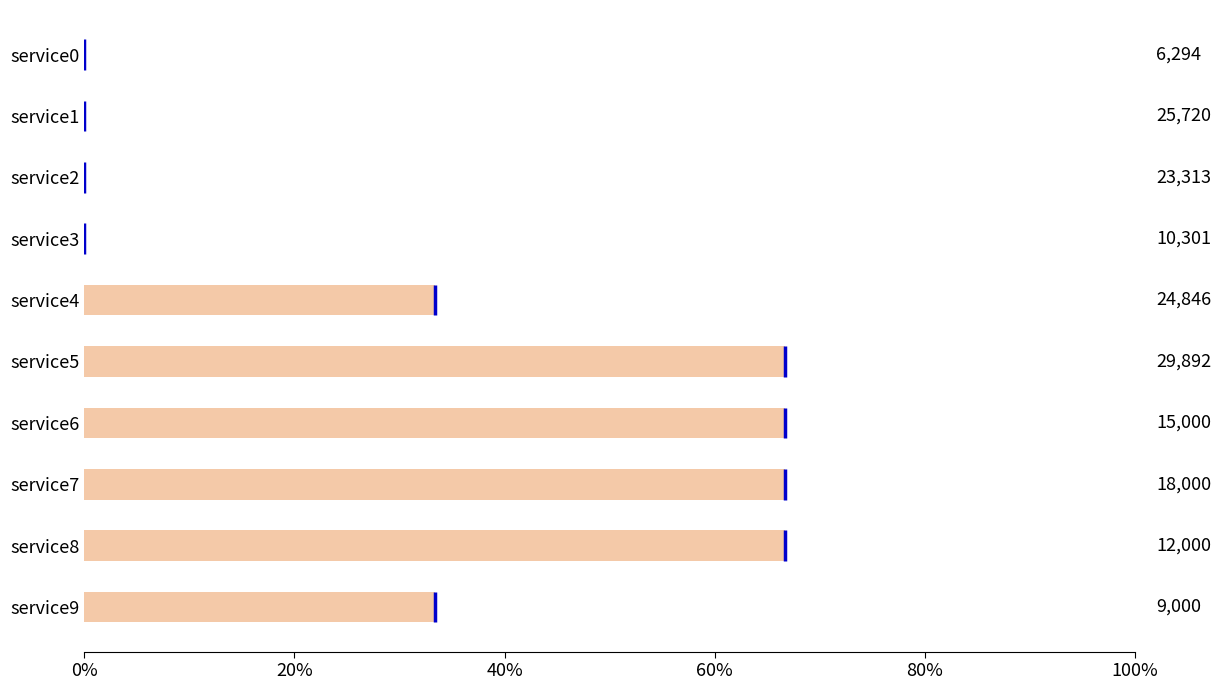

Which has a higher value, service8 or service0?

service8